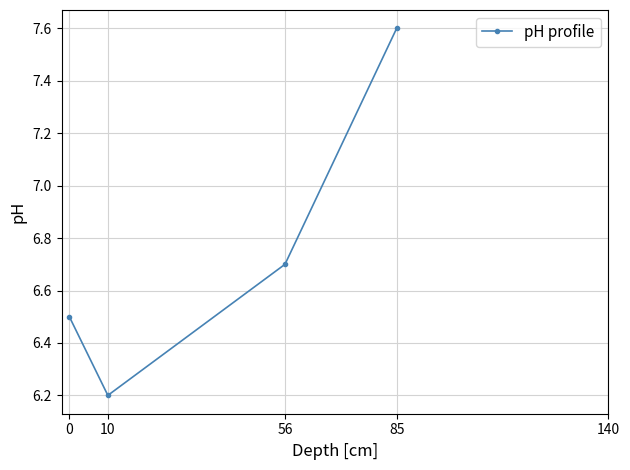

True or false: the data has more than 0 interior local peaks.

False